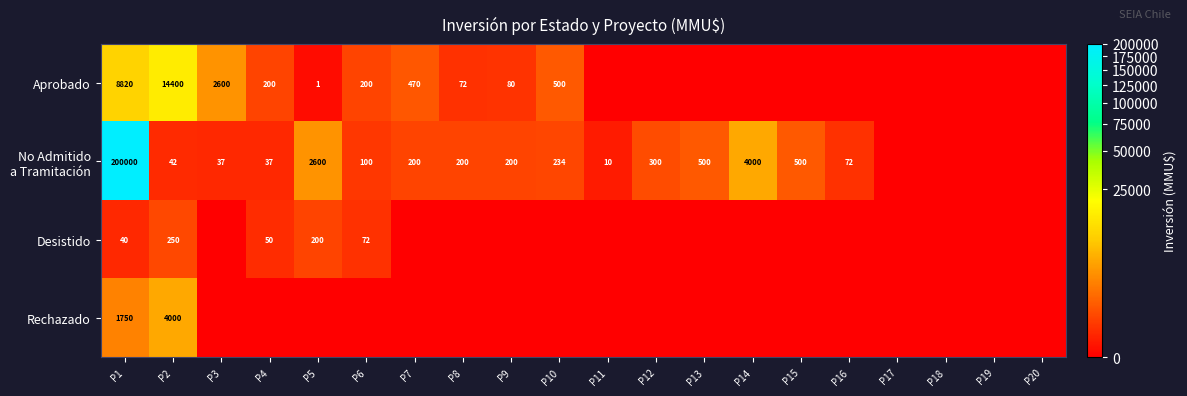

The Aprobado series shows 809 at P10. True or false?

False